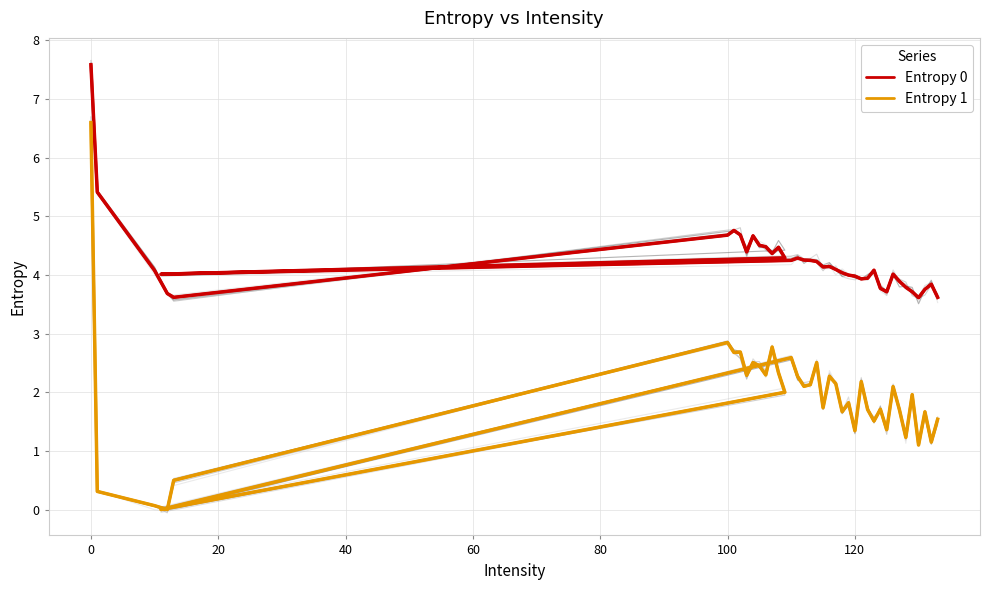

True or false: Entropy 1 has a value of 1.2 at 38.

True